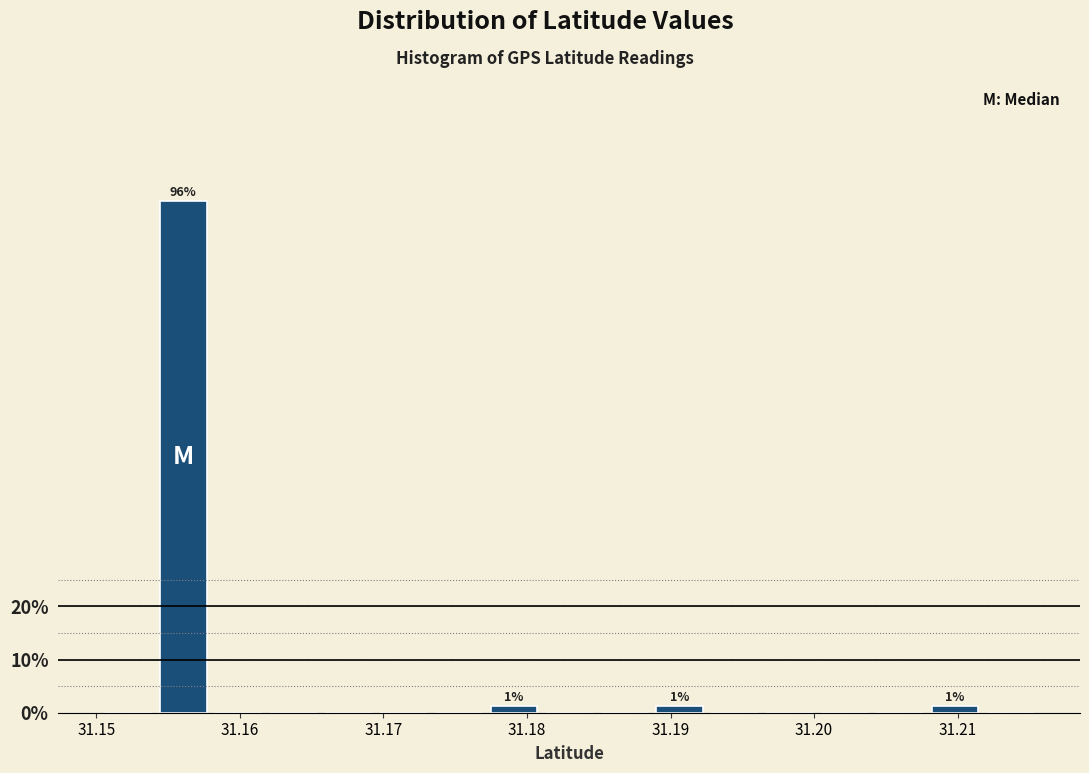

Read against the x-axis, roughly where is the centre of the tallest bar?

31.156